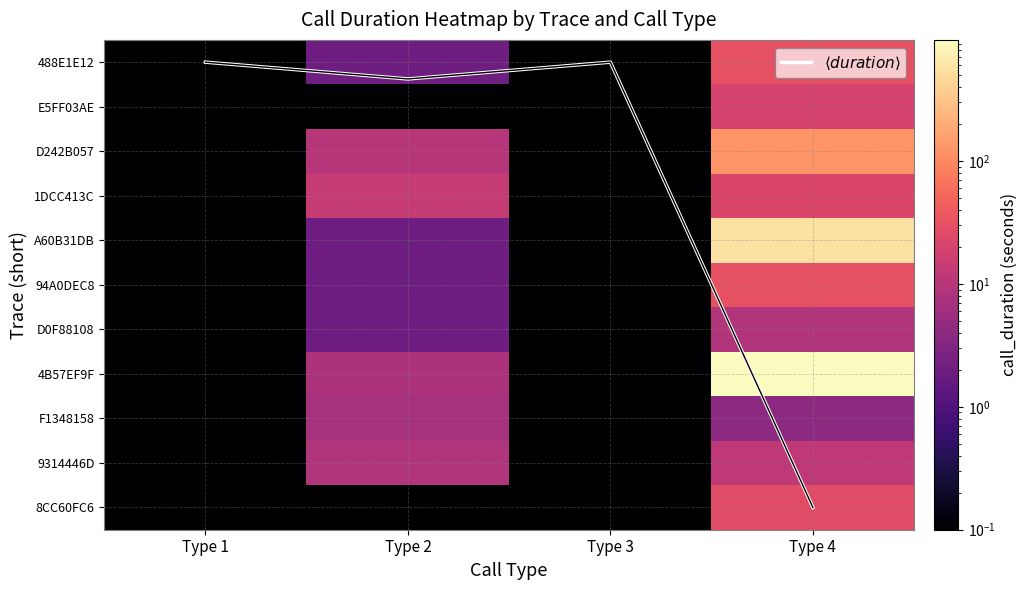

The $\langle duration \rangle$ series shows 0.5 at Type 2. True or false?

False